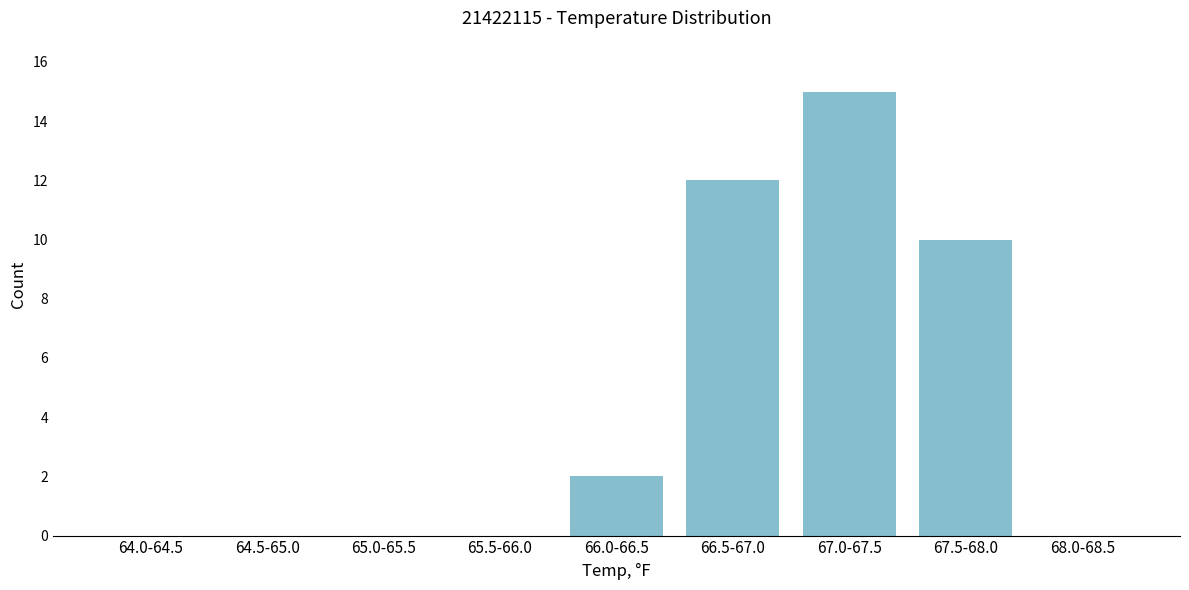

Reading left to right, what are all the values shown in this chart?

64.0-64.5=0	64.5-65.0=0	65.0-65.5=0	65.5-66.0=0	66.0-66.5=2	66.5-67.0=12	67.0-67.5=15	67.5-68.0=10	68.0-68.5=0